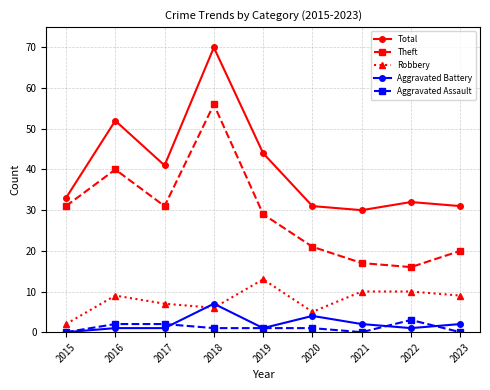

Reading right to left, transcribe all the data shown in this chart.

Total: 31	32	30	31	44	70	41	52	33
Theft: 20	16	17	21	29	56	31	40	31
Robbery: 9	10	10	5	13	6	7	9	2
Aggravated Battery: 2	1	2	4	1	7	1	1	0
Aggravated Assault: 0	3	0	1	1	1	2	2	0